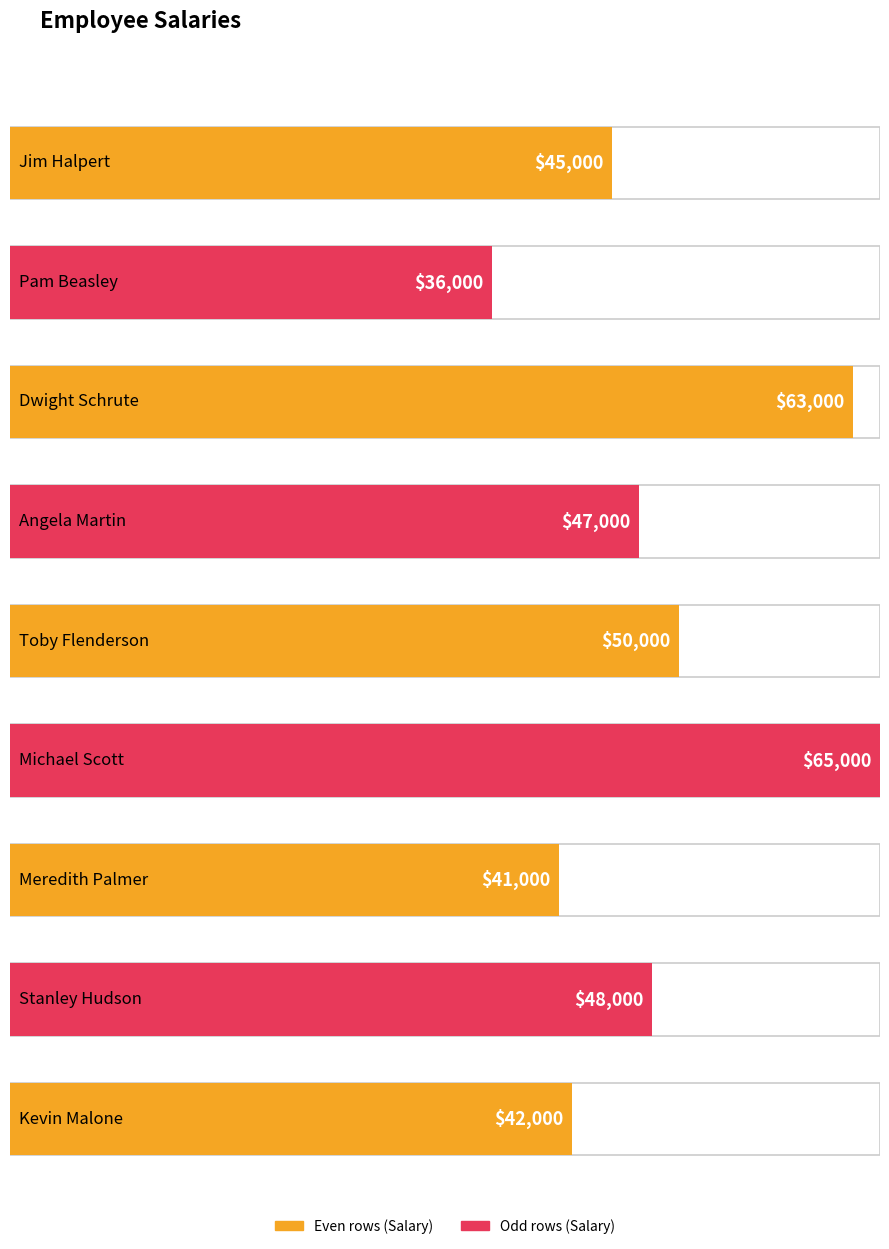

What is the change in value from Meredith Palmer to Stanley Hudson?

+7000